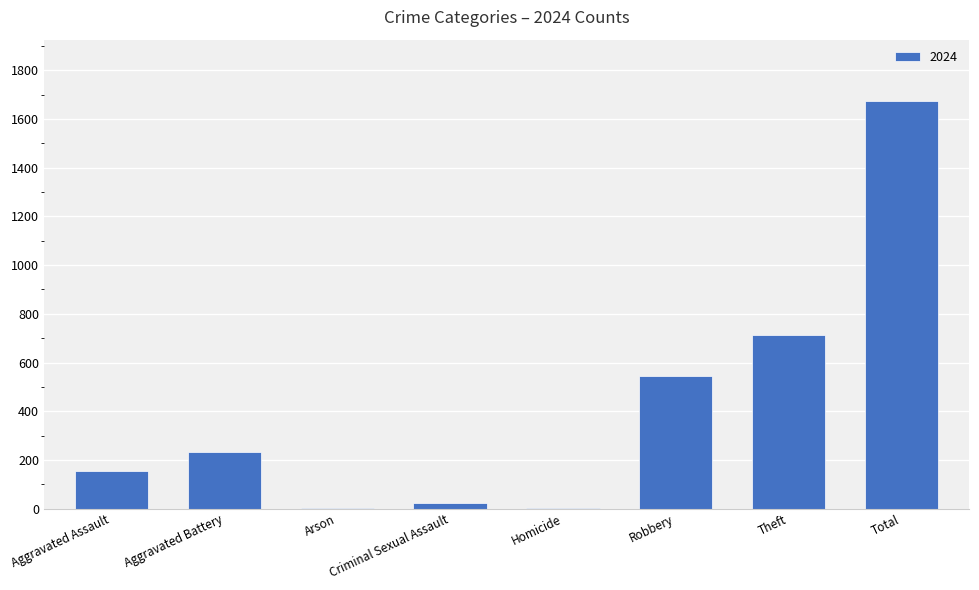

The value at Total is 1674. True or false?

True